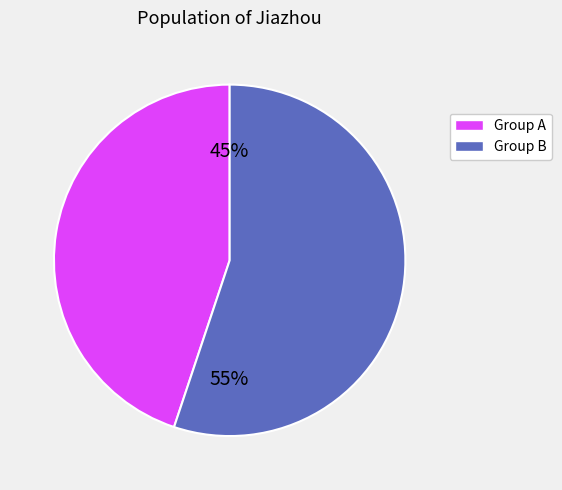

To the nearest percent, what is the average slice percentage?

50%